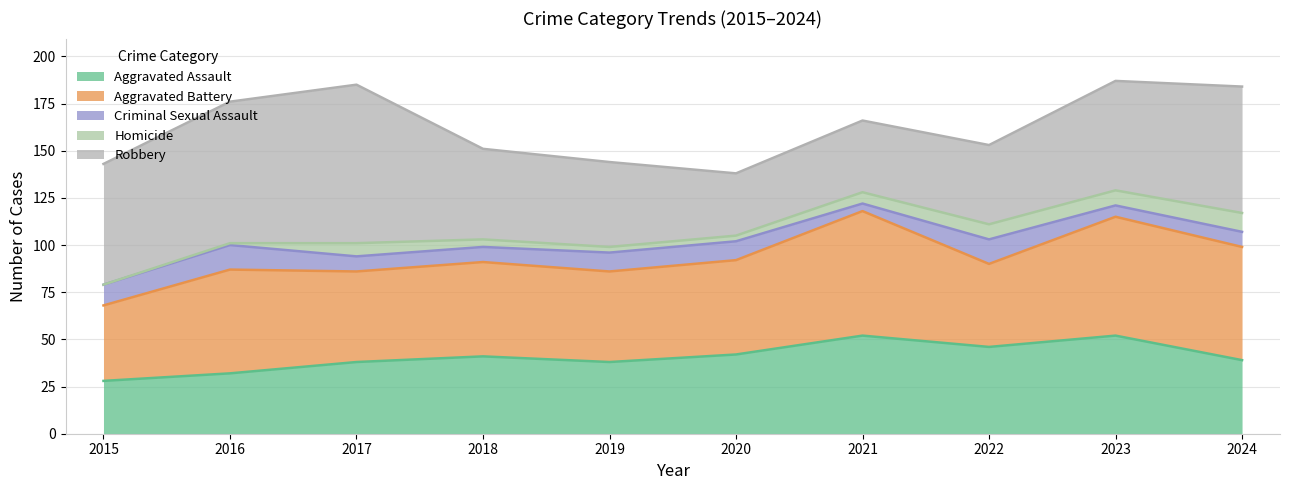

Is it true that Robbery equals 32 at 2015?

False